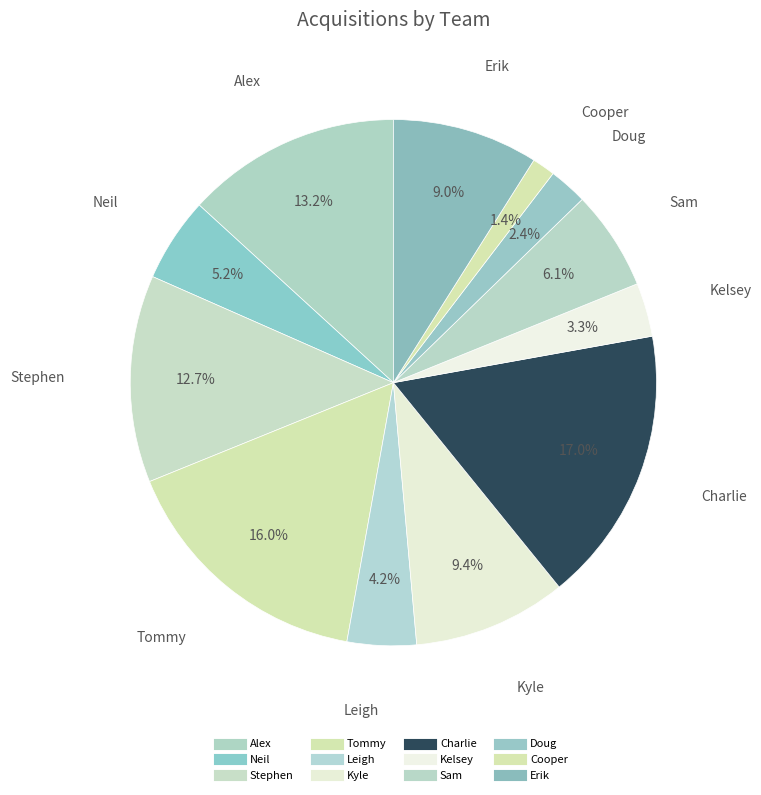

Which has a higher value, Doug or Tommy?

Tommy